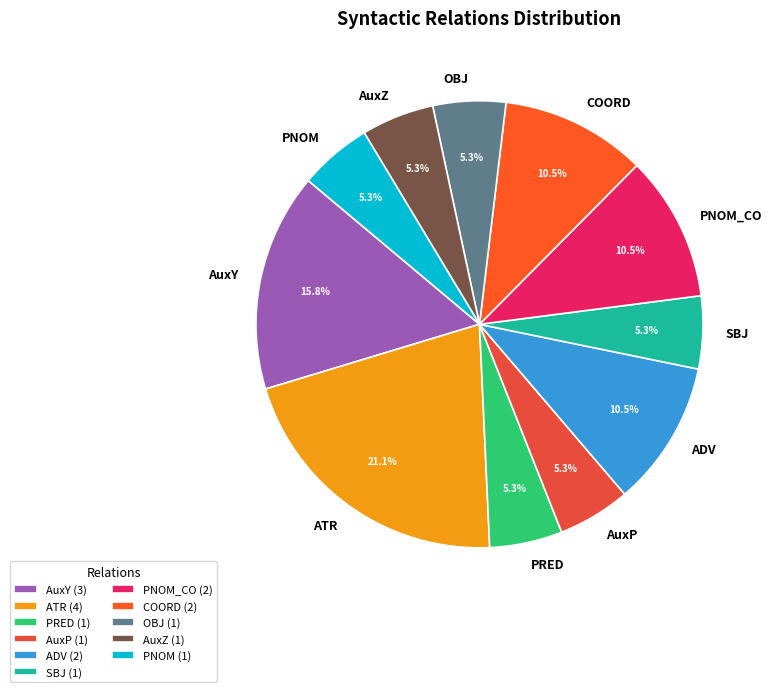

To the nearest percent, what portion does AuxY represent?

16%